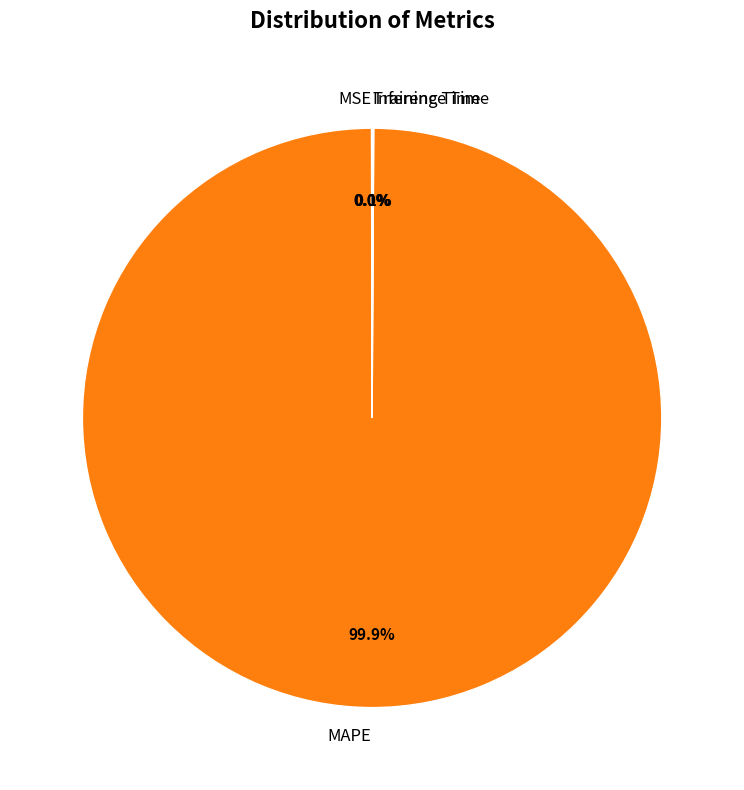

Which category accounts for the majority?

MAPE